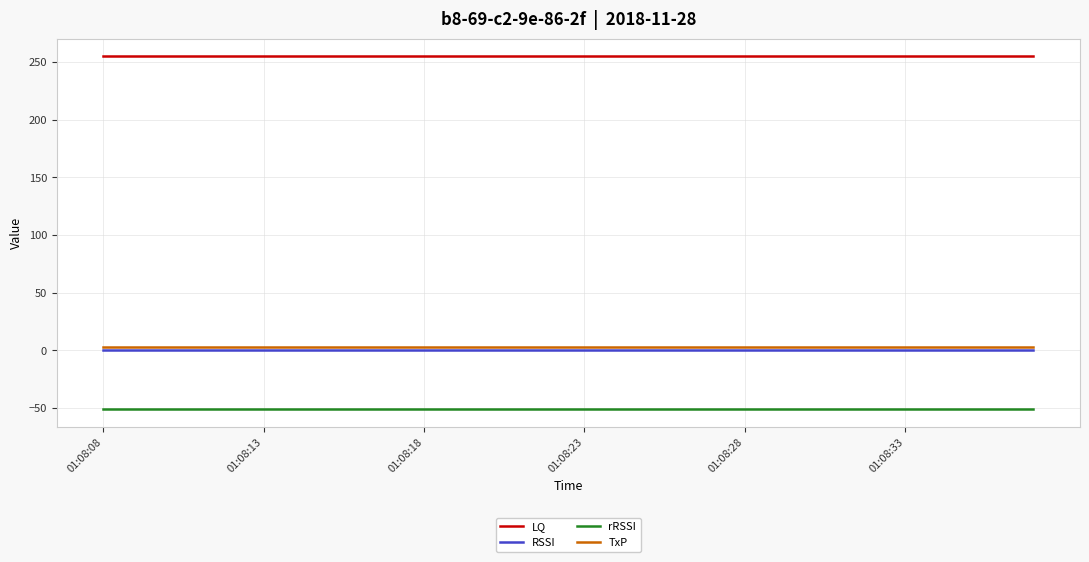

Which series has the largest total across all categories?

LQ